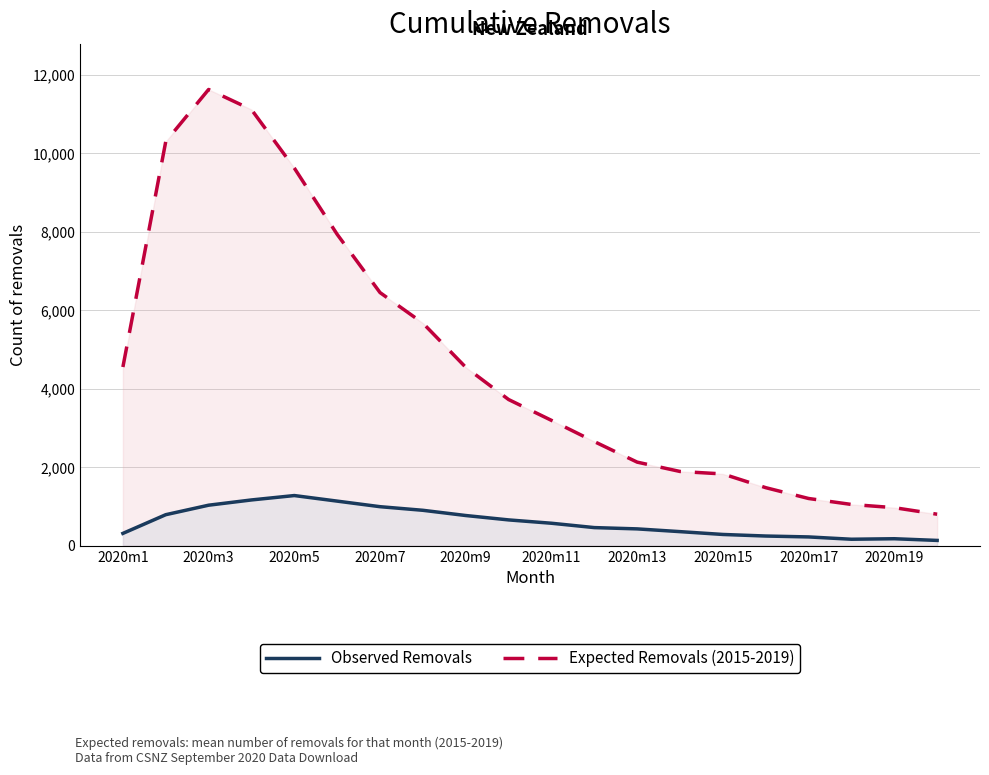

True or false: Expected Removals (2015-2019) and Observed Removals cross at least once.

False